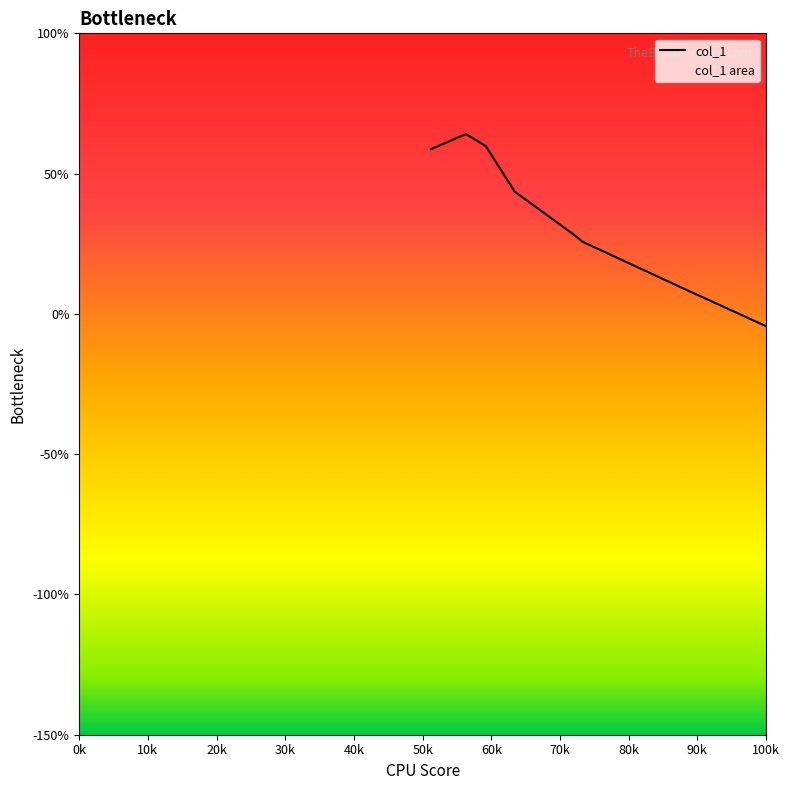

True or false: the data has more than 2 interior local peaks.

True